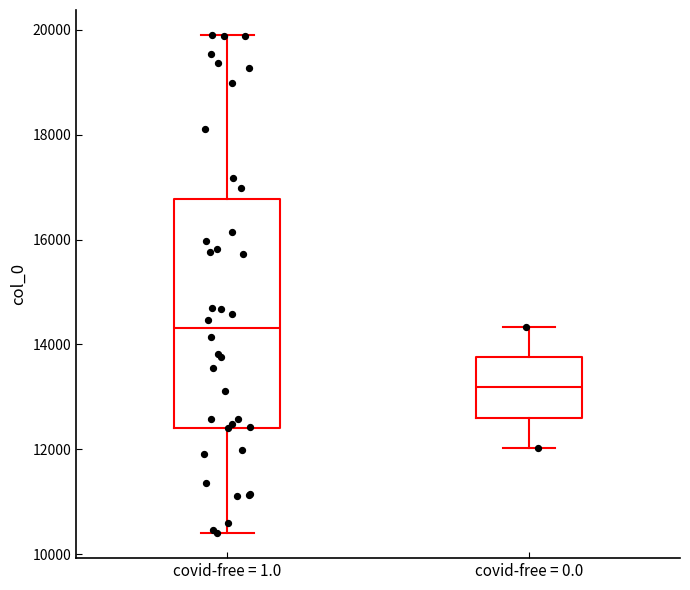

Reading left to right, transcribe this box plot: for each box, give where its median line is, the range the box spans, and where its two whiskers end, as read against the y-axis. The values are not printed on the chart, so give them approximately, as read against the axis.

covid-free = 1.0: median 14400, box 12400 to 16800, whiskers 10400 to 20000
covid-free = 0.0: median 13200, box 12600 to 13800, whiskers 12000 to 14400